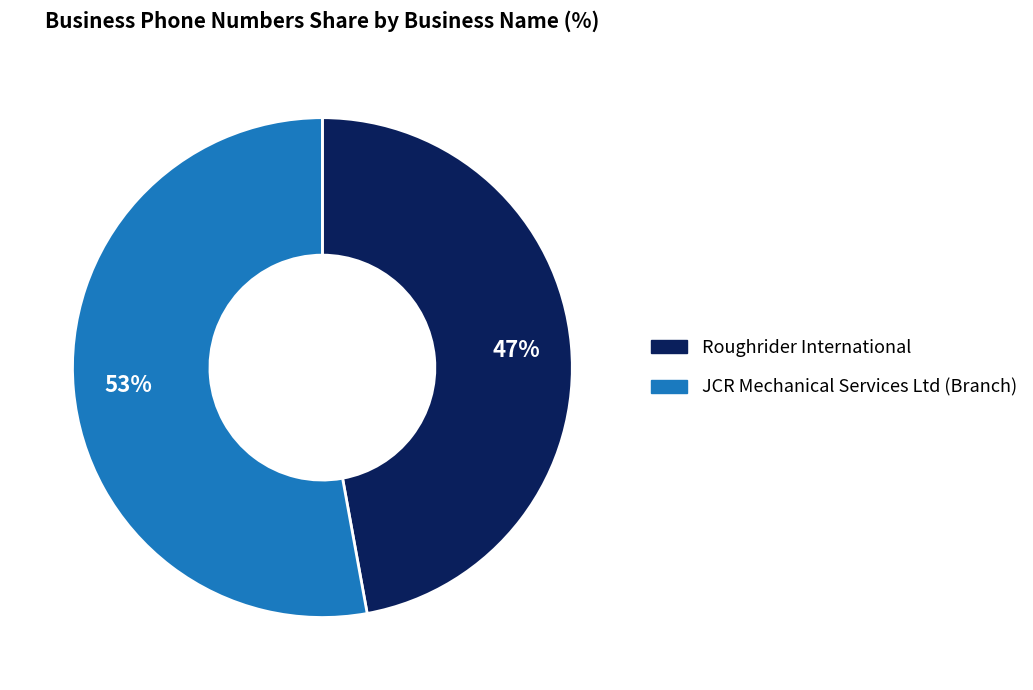

Which category accounts for the majority?

JCR Mechanical Services Ltd (Branch)